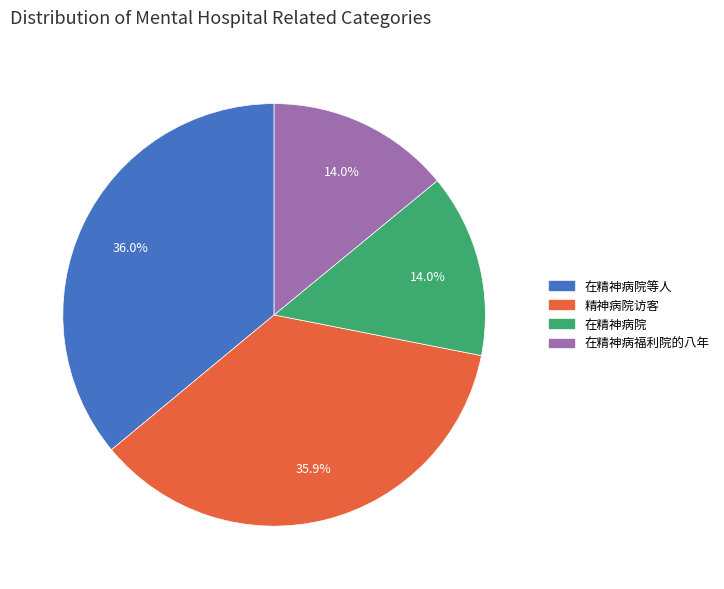

Does 在精神病院等人 represent more than half of the total?

No